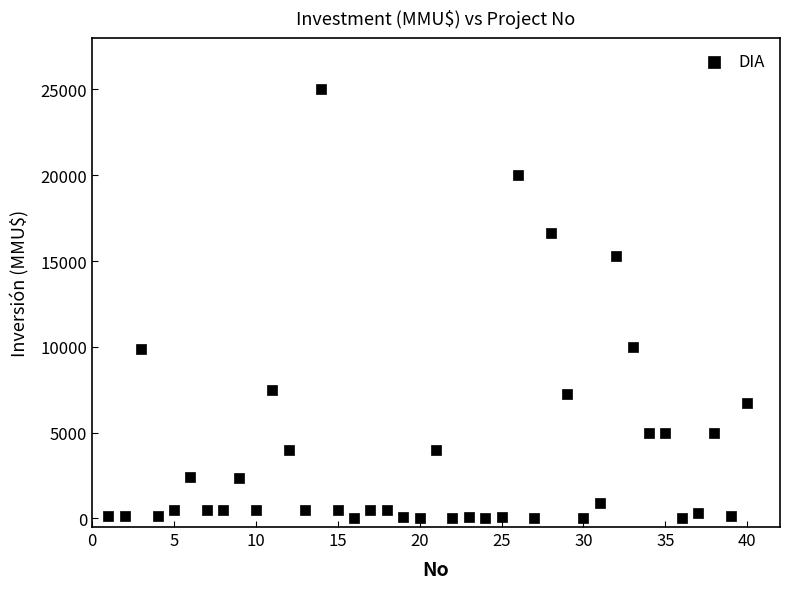

What is the range of X values (max minus min)?

39